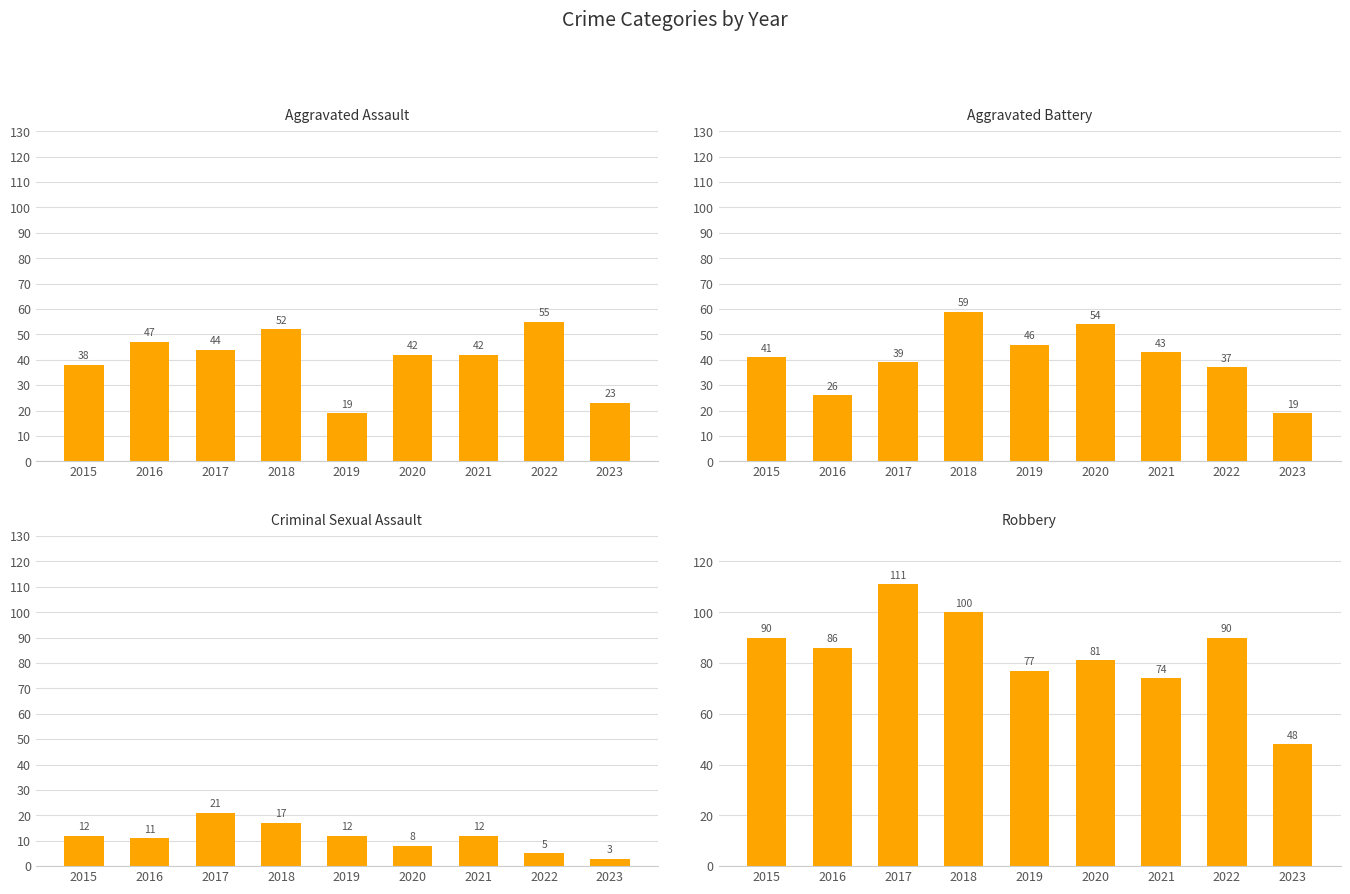

What is the difference between the maximum and minimum values in the Robbery series?

63